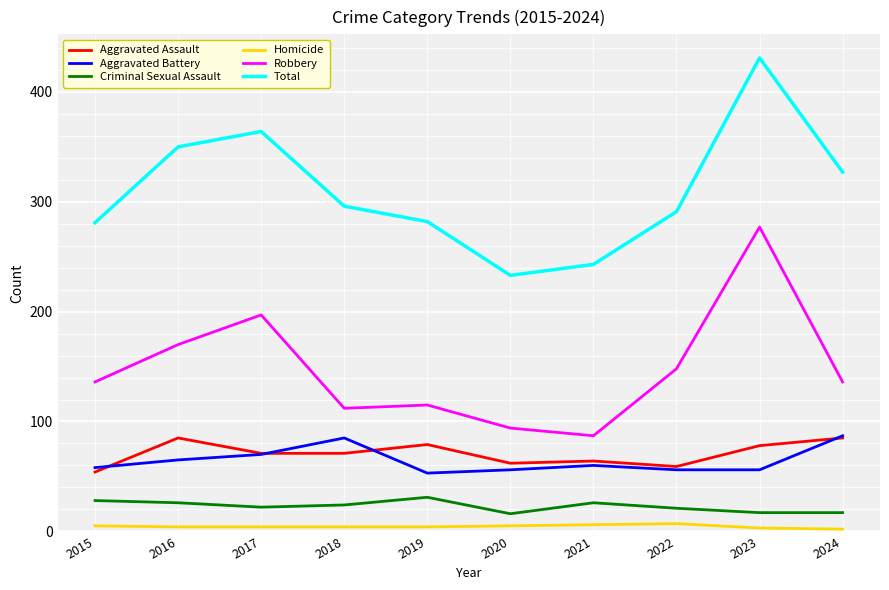

The value of Robbery at 2016 is 79. True or false?

False